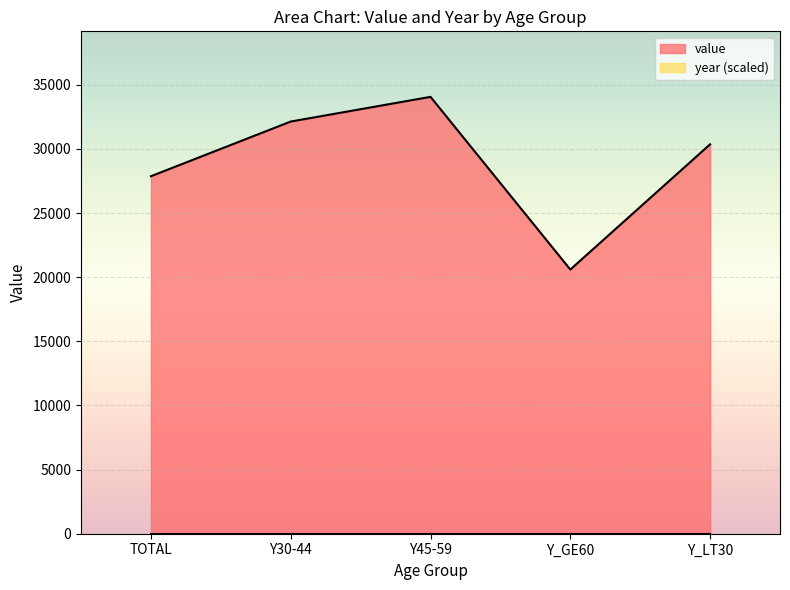

Rank the categories by value from lowest to highest.

Y_GE60, TOTAL, Y_LT30, Y30-44, Y45-59